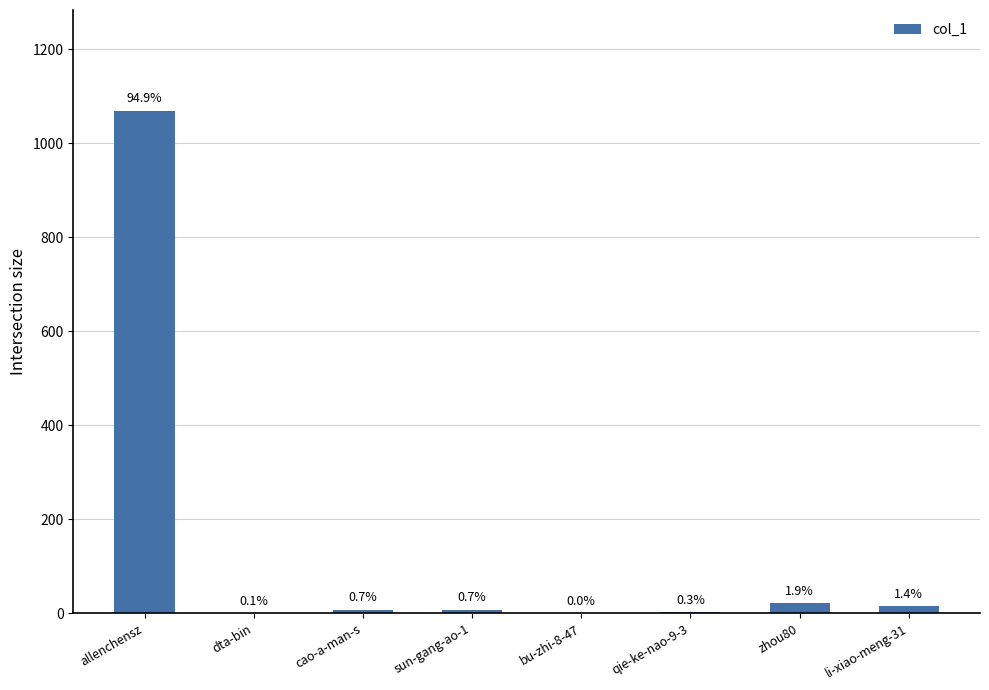

Reading left to right, transcribe all the data shown in this chart.

1070	1	8	8	0	3	21	16